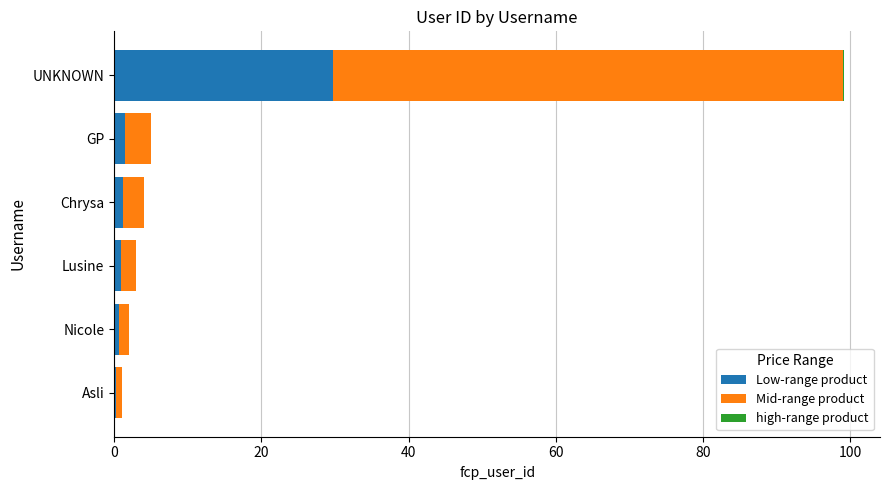

At which category is the sum across all series the highest?

UNKNOWN